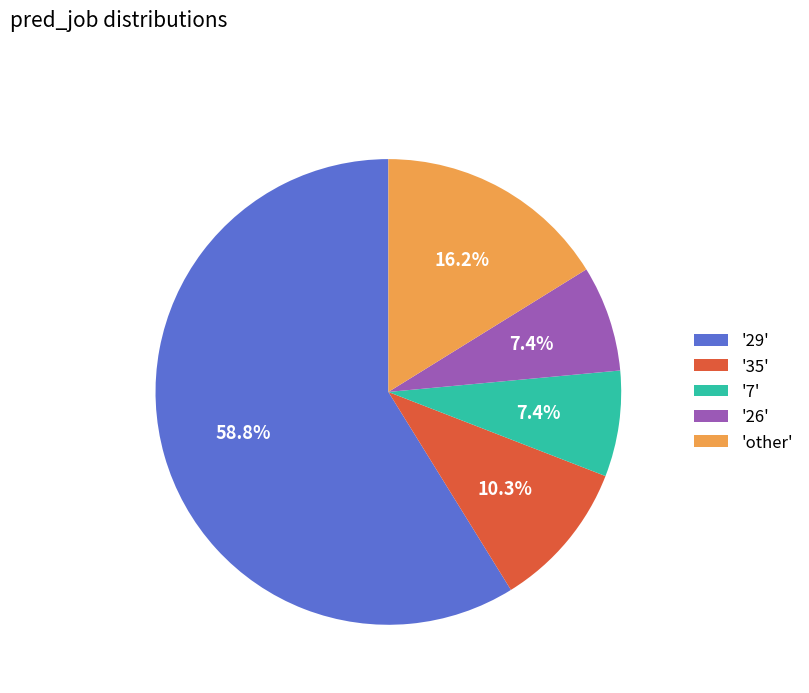

What percentage do '35' and 'other' together represent?

26.5%